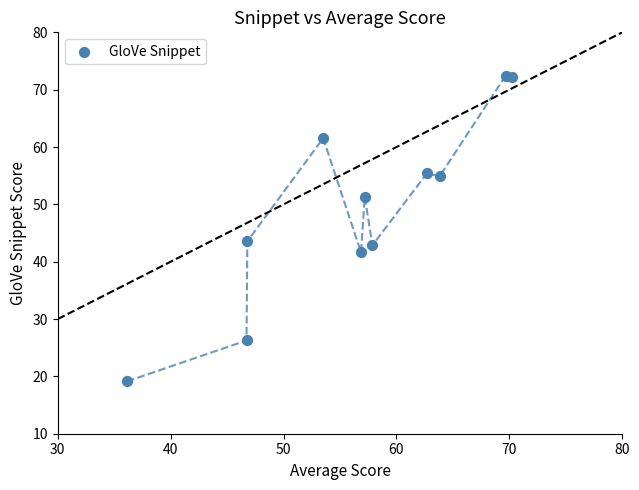

What is the range of X values (max minus min)?

34.1